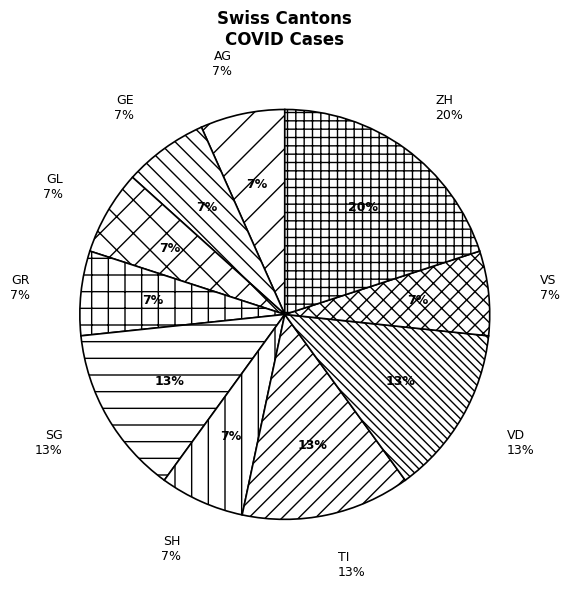

True or false: SO accounts for 17% of the total.

False